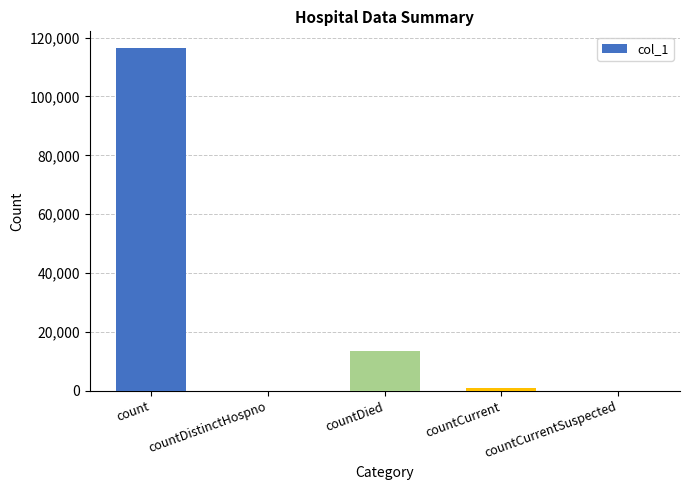

Count the number of data series in this chart.

1